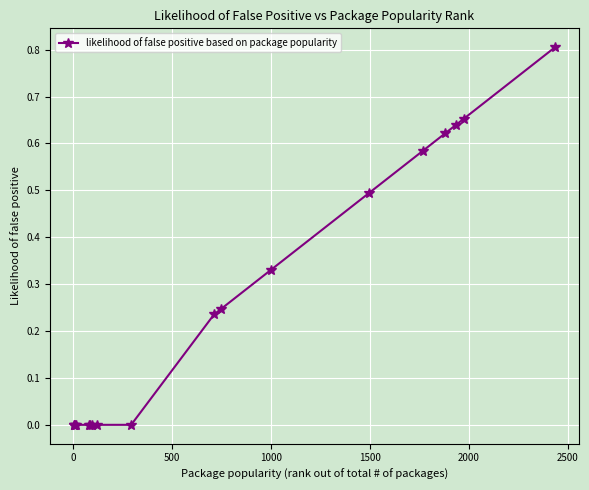

How many categories are shown in the chart?

18